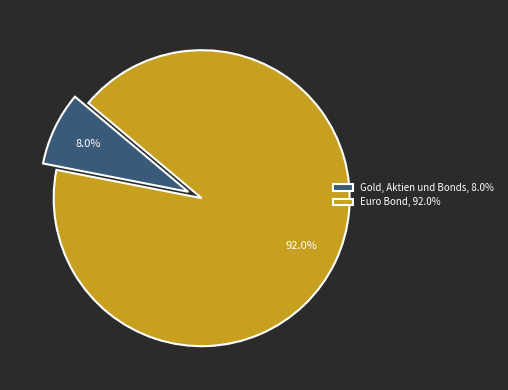

Rank the categories by value from highest to lowest.

Euro Bond, Gold, Aktien und Bonds